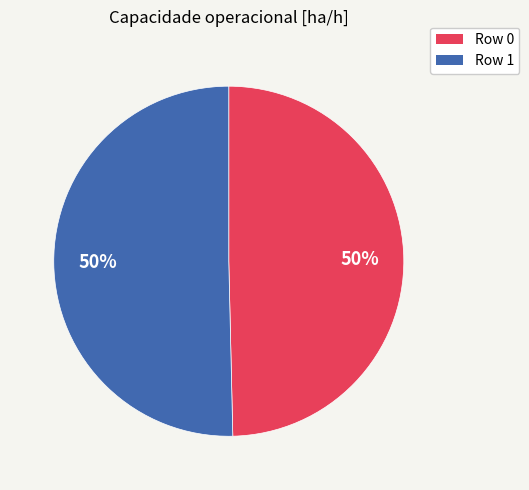

How many slices are in this pie chart?

2